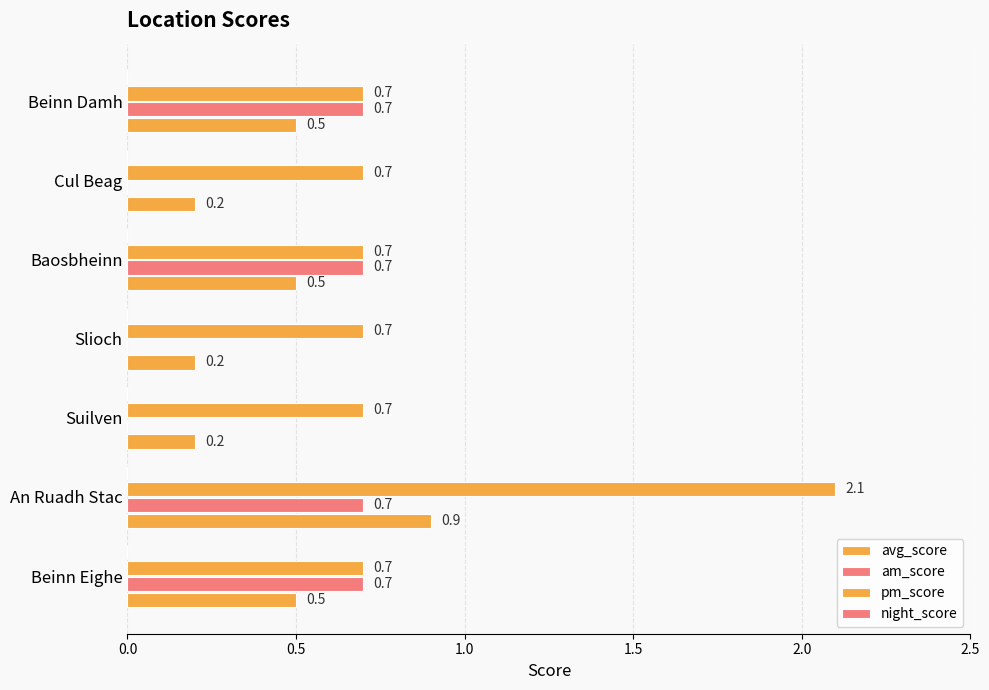

How many values in the am_score series exceed 0?

4